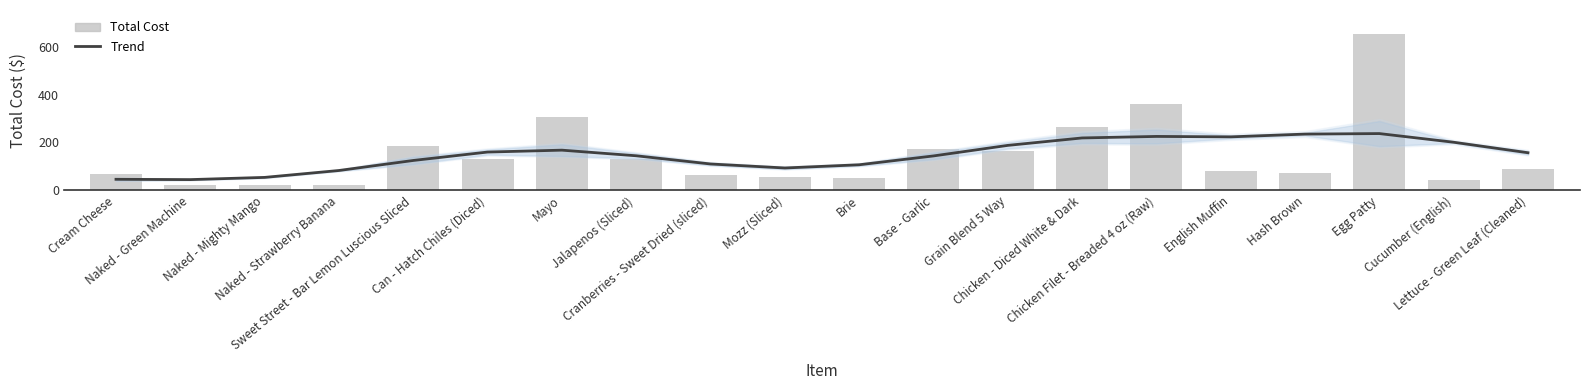

What is the label of the 7th bar from the right?

Chicken - Diced White & Dark